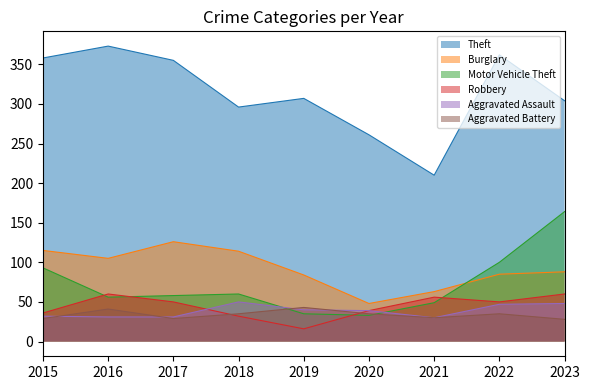

What value does the Robbery series have at 2023, to the nearest 5?

60